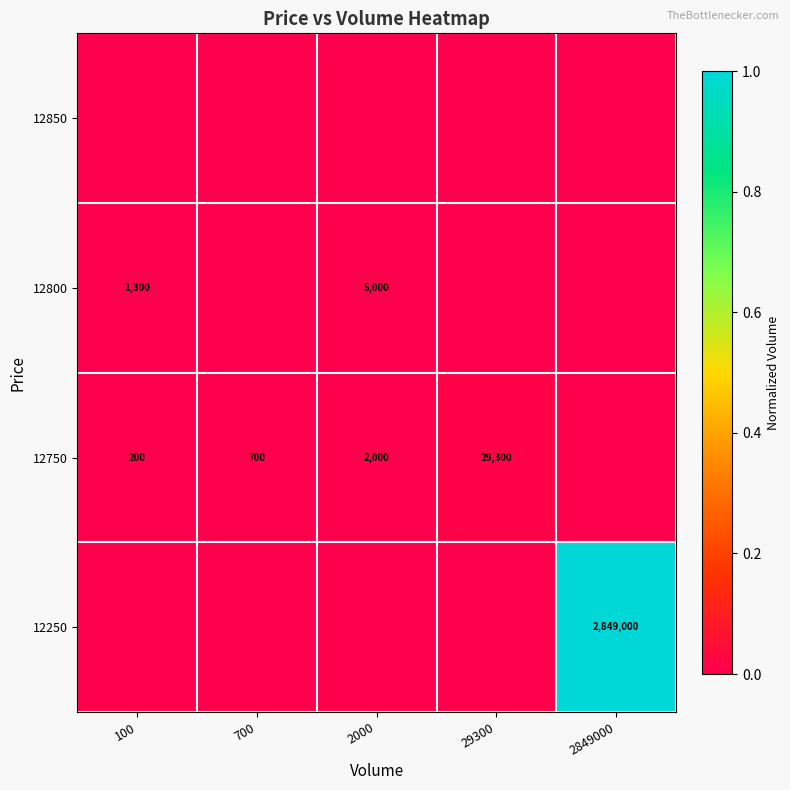

At how many categories does at least one series exceed 0?

5